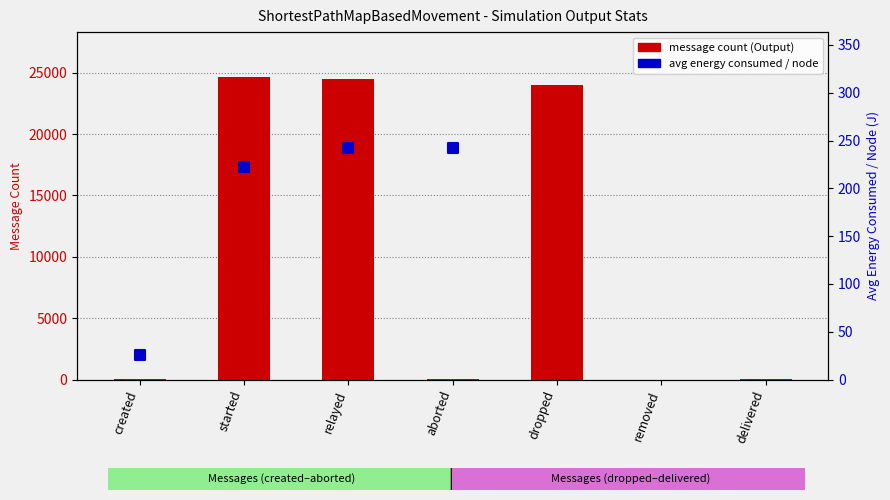

What is the ratio of the value at aborted to the value at relayed?

1.0